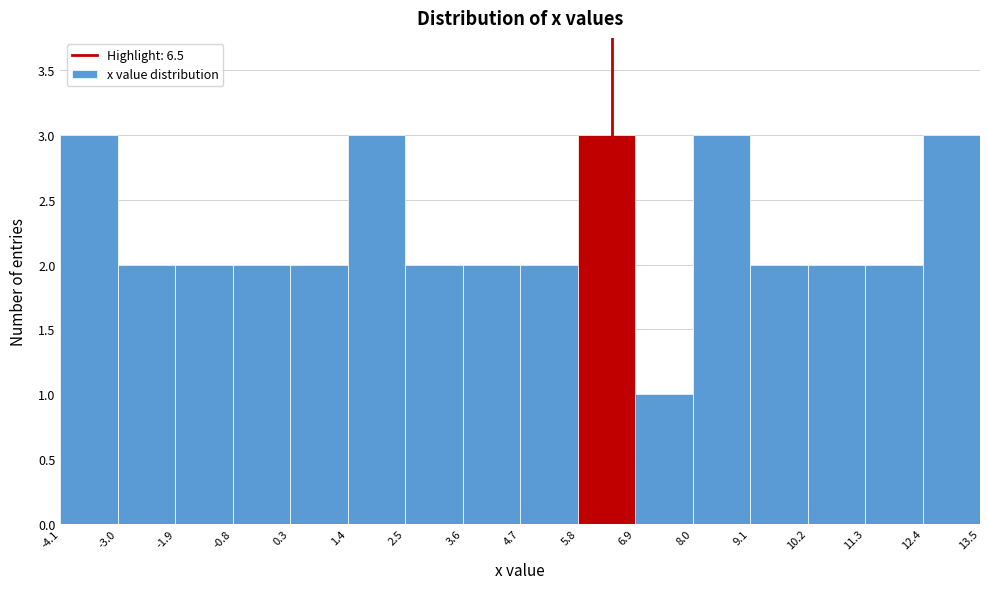

Reading left to right, transcribe this chart: for each bar, give the range it covers on the x-axis and its height. The values are not printed on the chart, so give them approximately, as read against the axis.

-4.1 to -3.0: 3
-3.0 to -1.9: 2
-1.9 to -0.8: 2
-0.8 to 0.3: 2
0.3 to 1.4: 2
1.4 to 2.5: 3
2.5 to 3.6: 2
3.6 to 4.7: 2
4.7 to 5.8: 2
5.8 to 6.9: 3
6.9 to 8.0: 1
8.0 to 9.1: 3
9.1 to 10.2: 2
10.2 to 11.3: 2
11.3 to 12.4: 2
12.4 to 13.5: 3